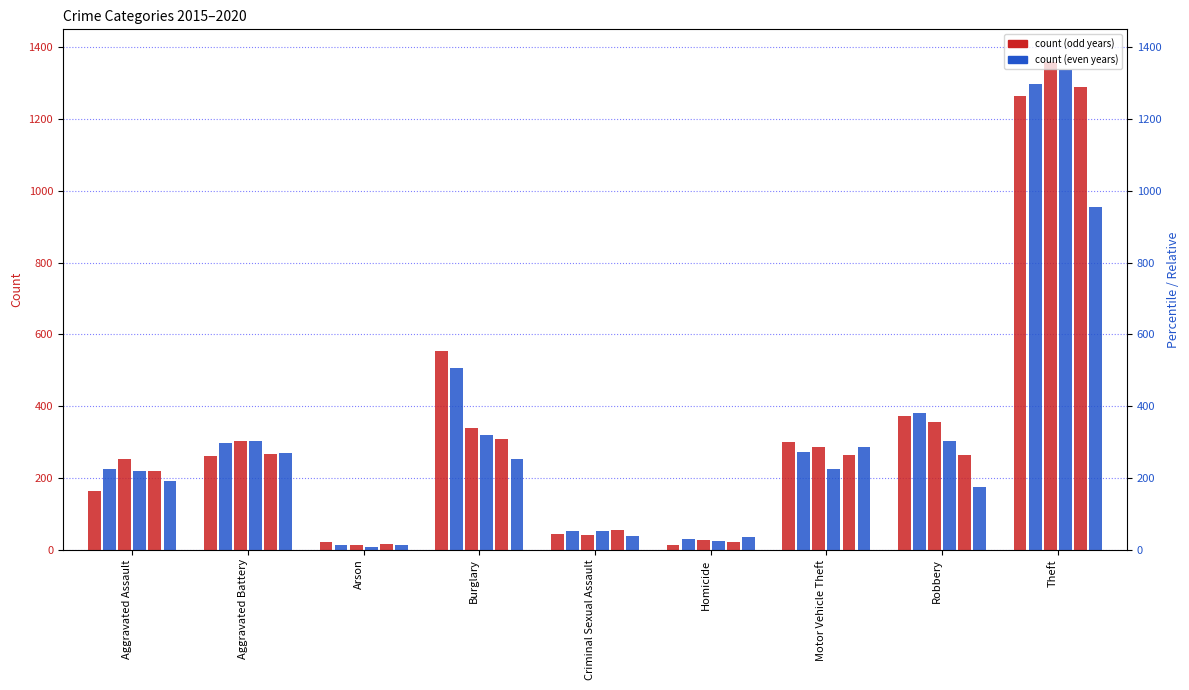

Where does the 2015 series first go above 260?

Burglary